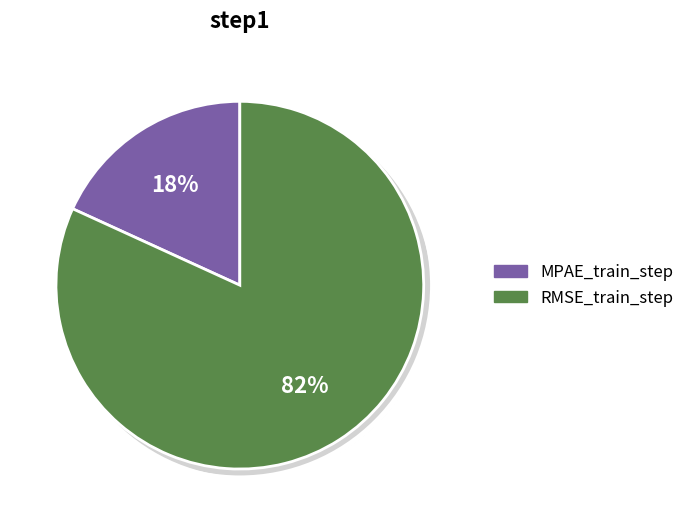

How many segments does this pie chart have?

2